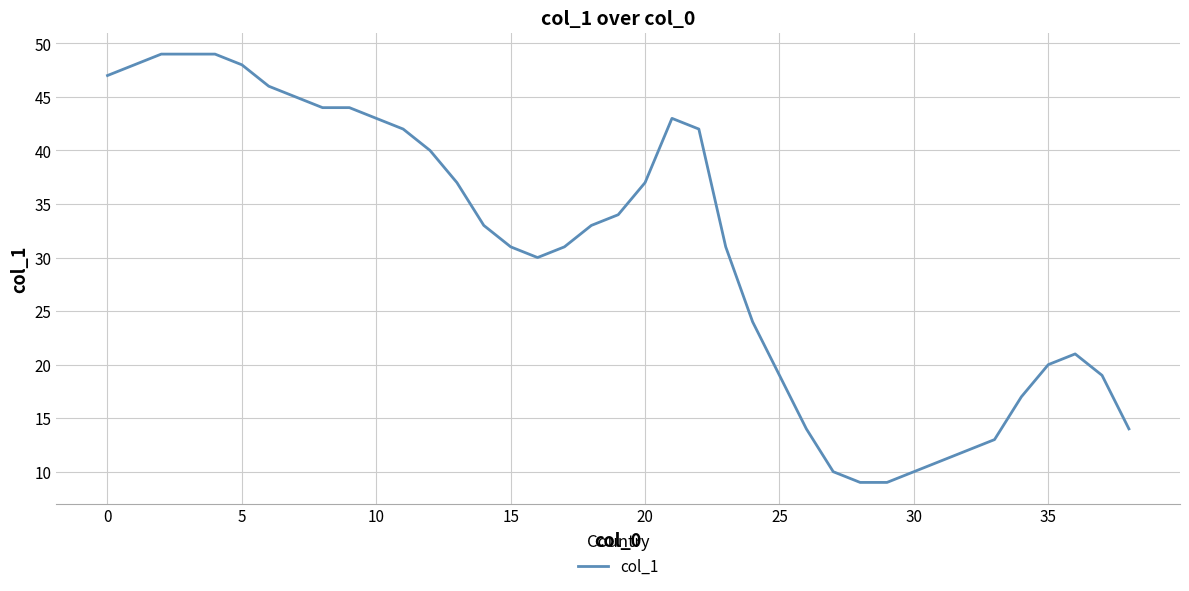

What is the minimum value shown in the chart?

9